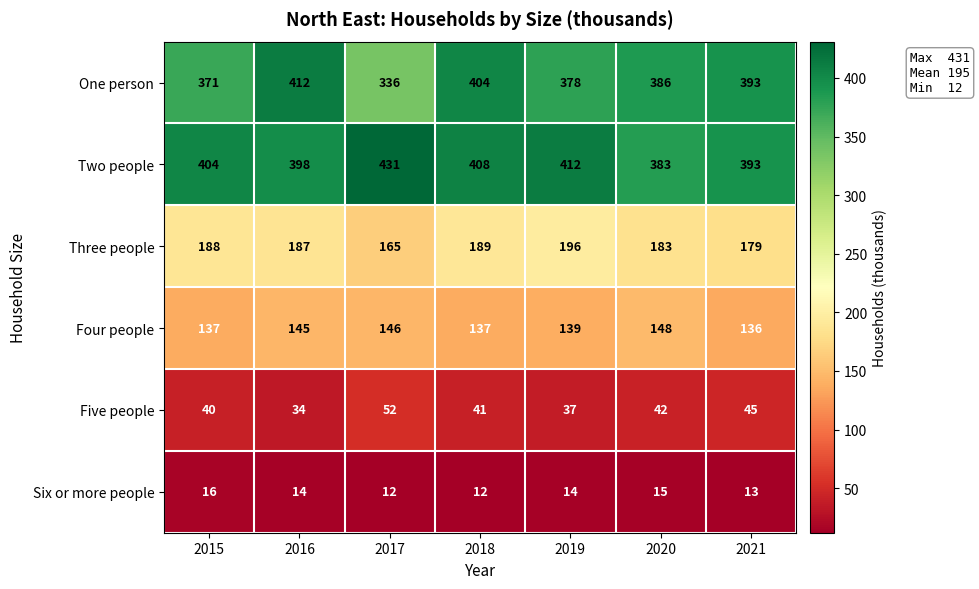

Which series has the widest spread of values?

One person